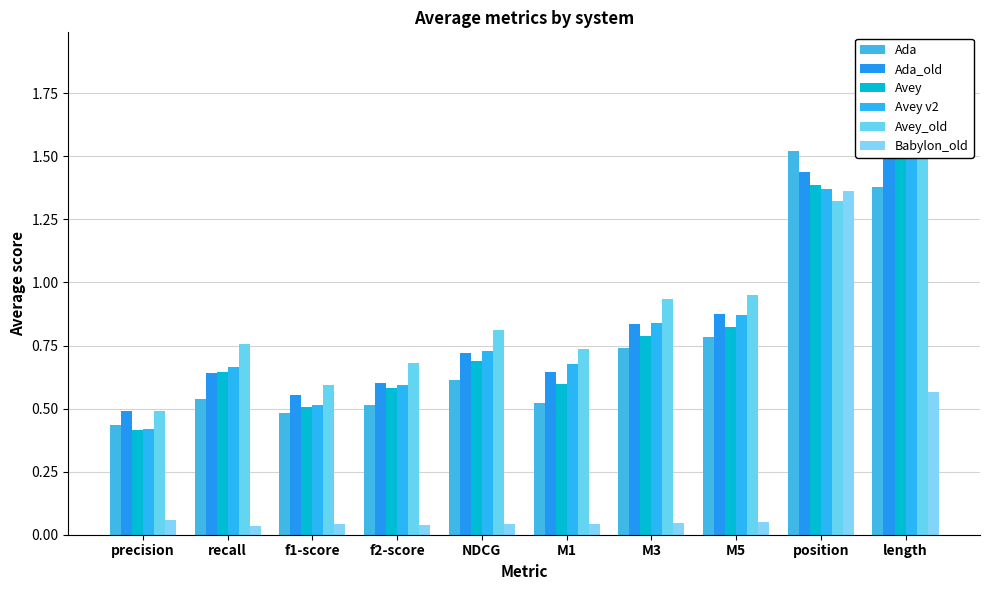

Which series has the largest range (max minus min)?

Avey_old